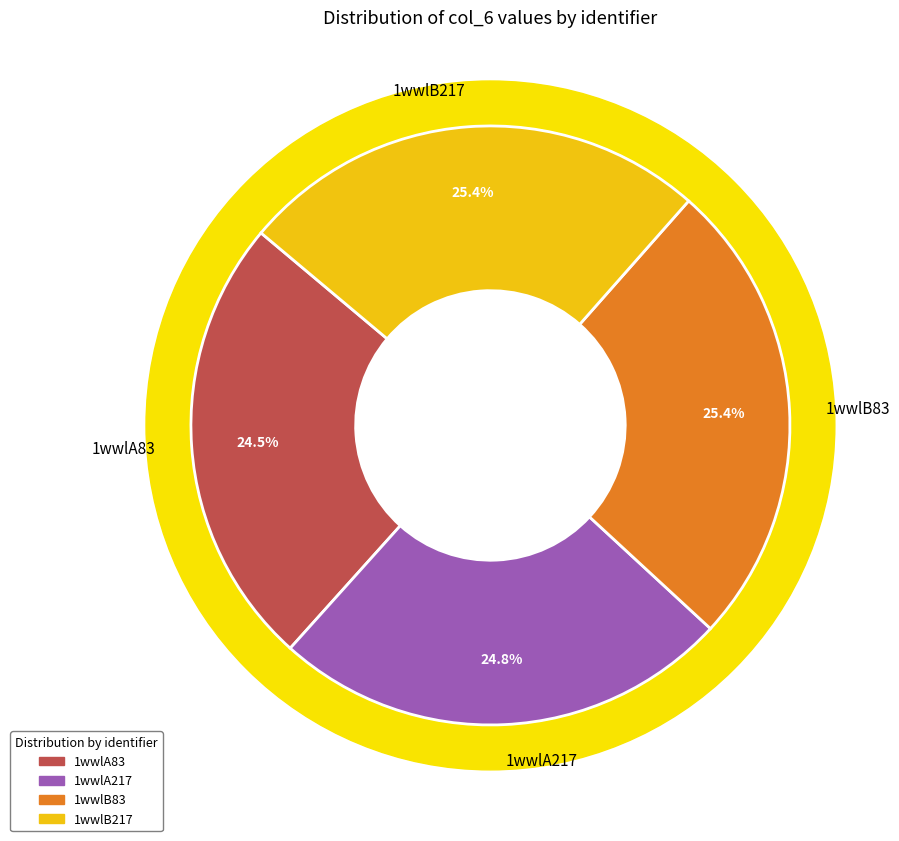

What percentage is the 1wwlA83 slice, to the nearest percent?

24%